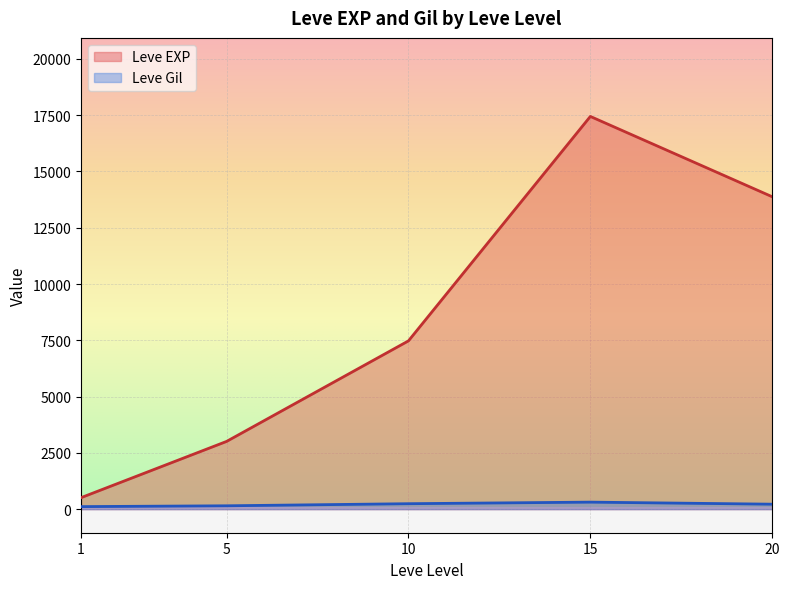

In Leve EXP, how many points are higher than both neighbors (excluding endpoints)?

1